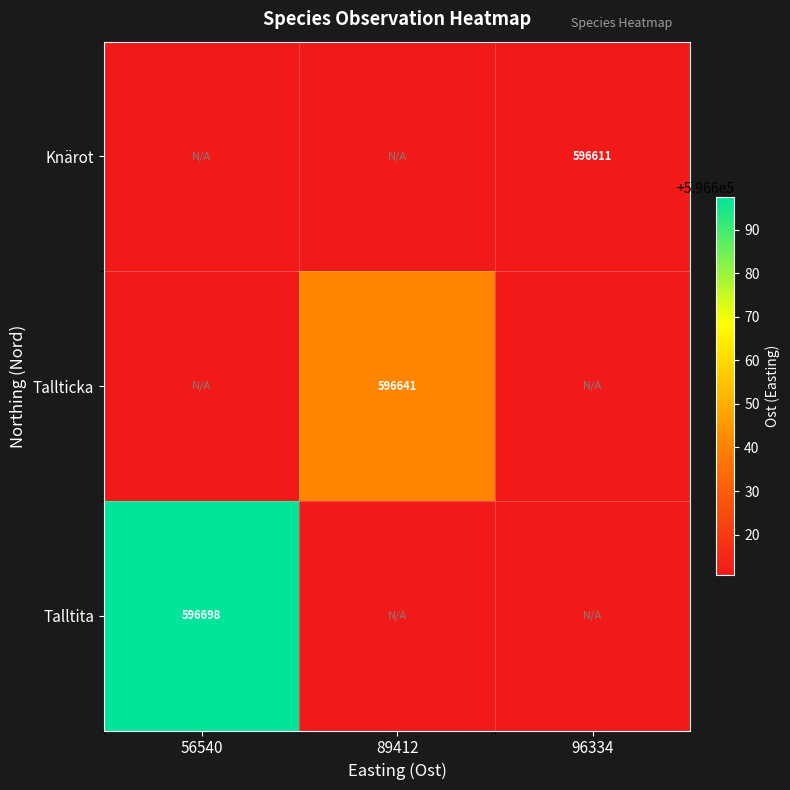

What is the minimum value shown in the chart?

596610.7